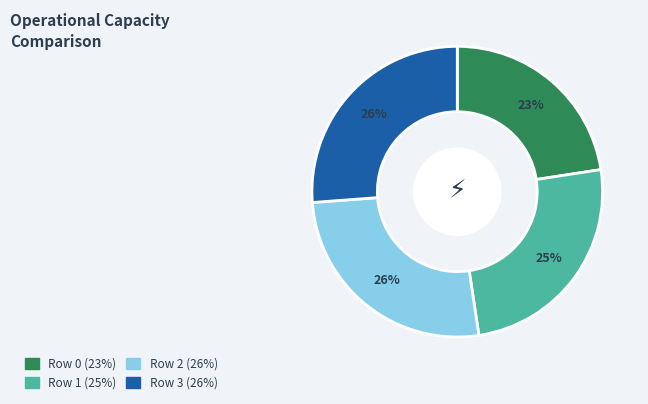

How many slices are in this pie chart?

4